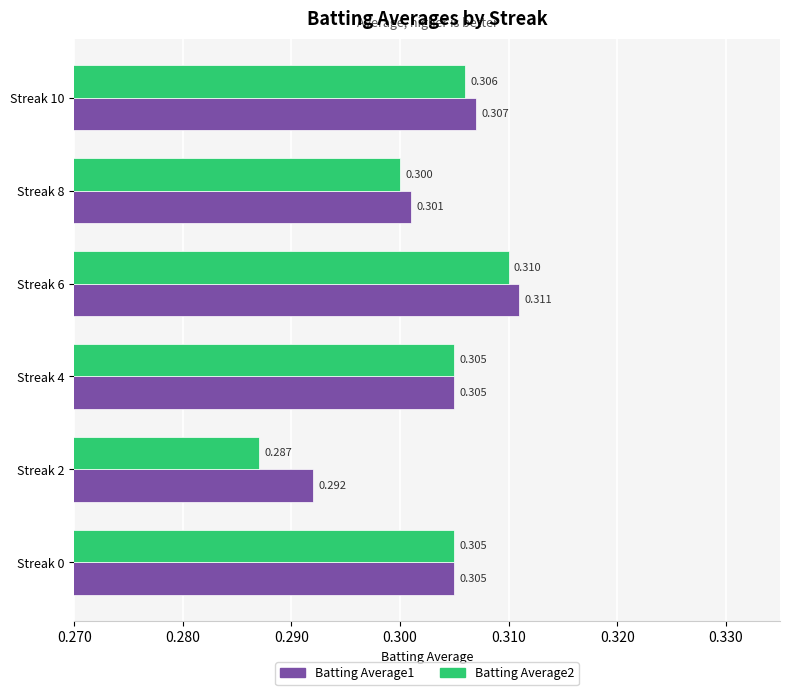

Count the Batting Average1 values in the range 0 to 1.

6